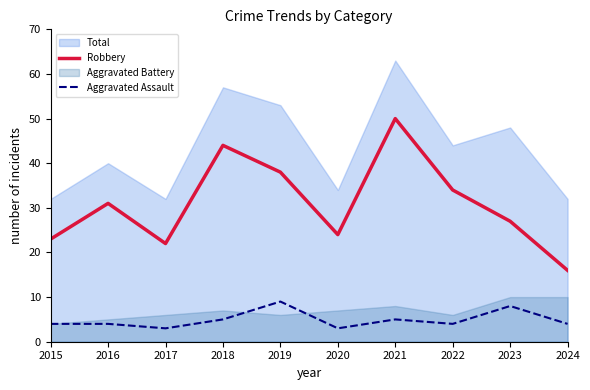

How many values in the Robbery series exceed 31?

4